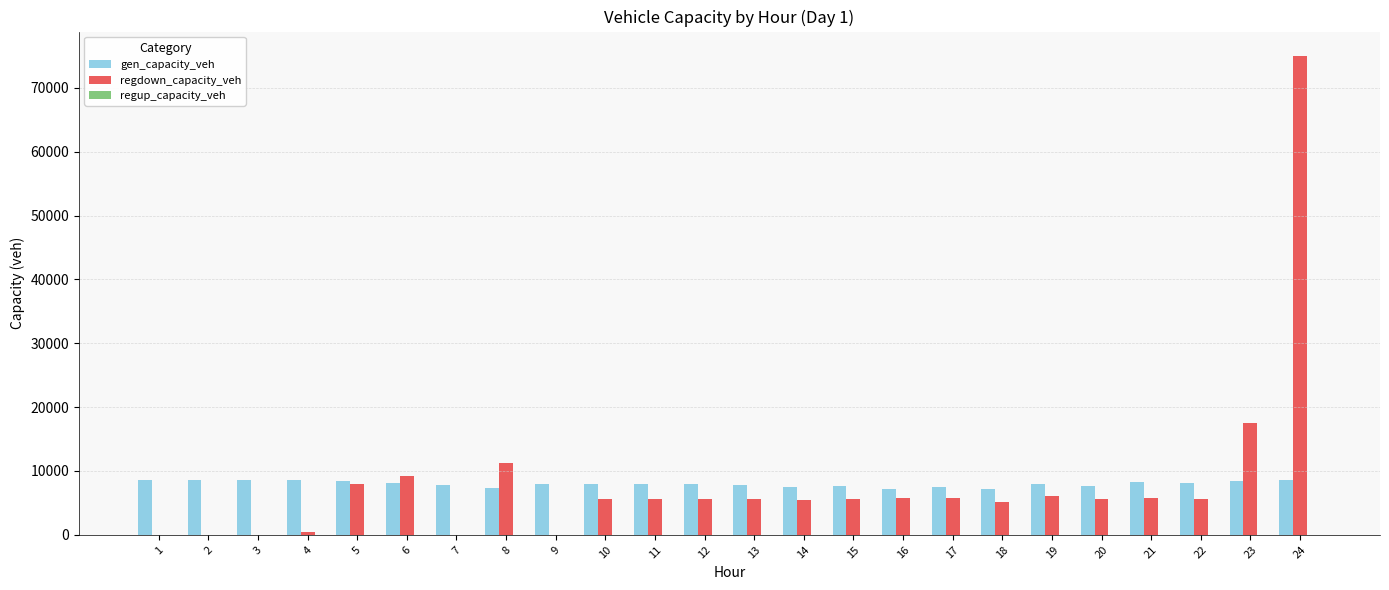

Is the value of gen_capacity_veh at 22 greater than the value of regdown_capacity_veh at 3?

Yes